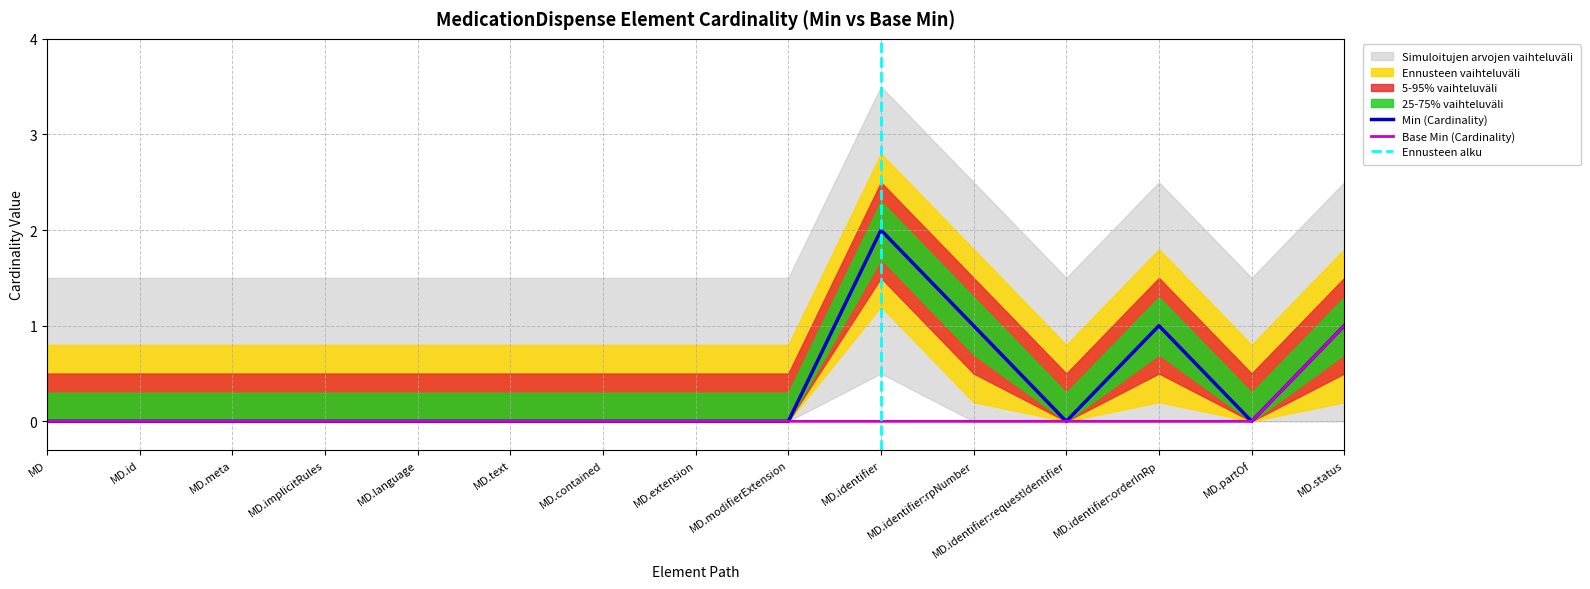

What is the maximum value for Base Min?

1